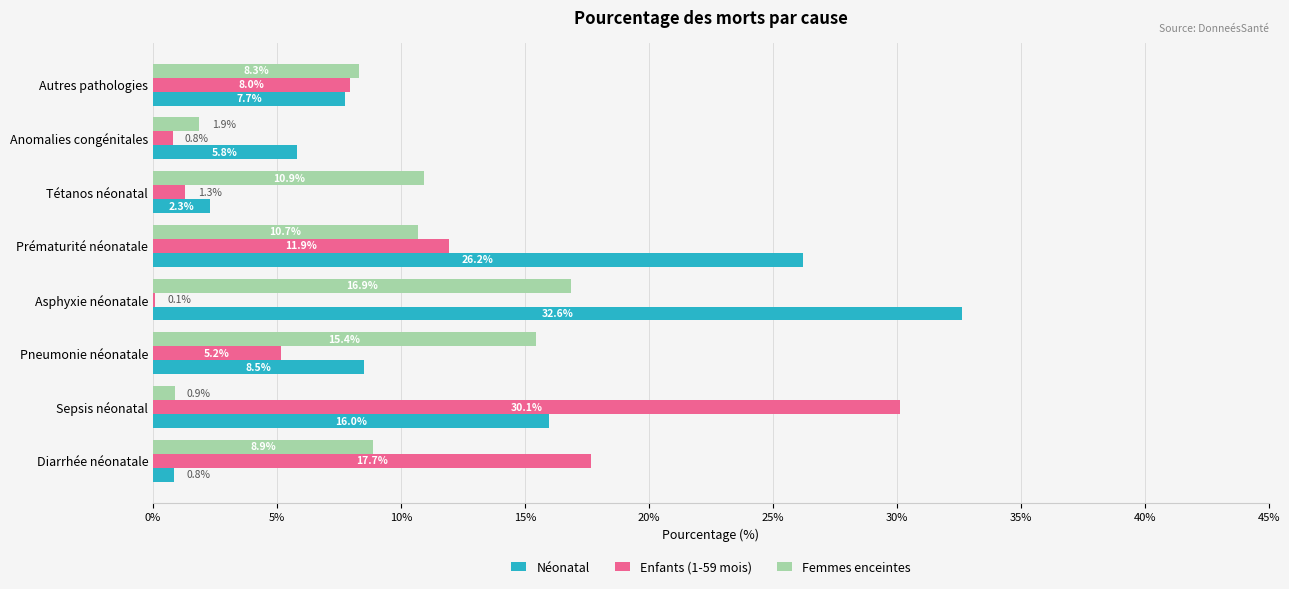

Which series changed the most between Prématurité néonatale and Tétanos néonatal?

Néonatal